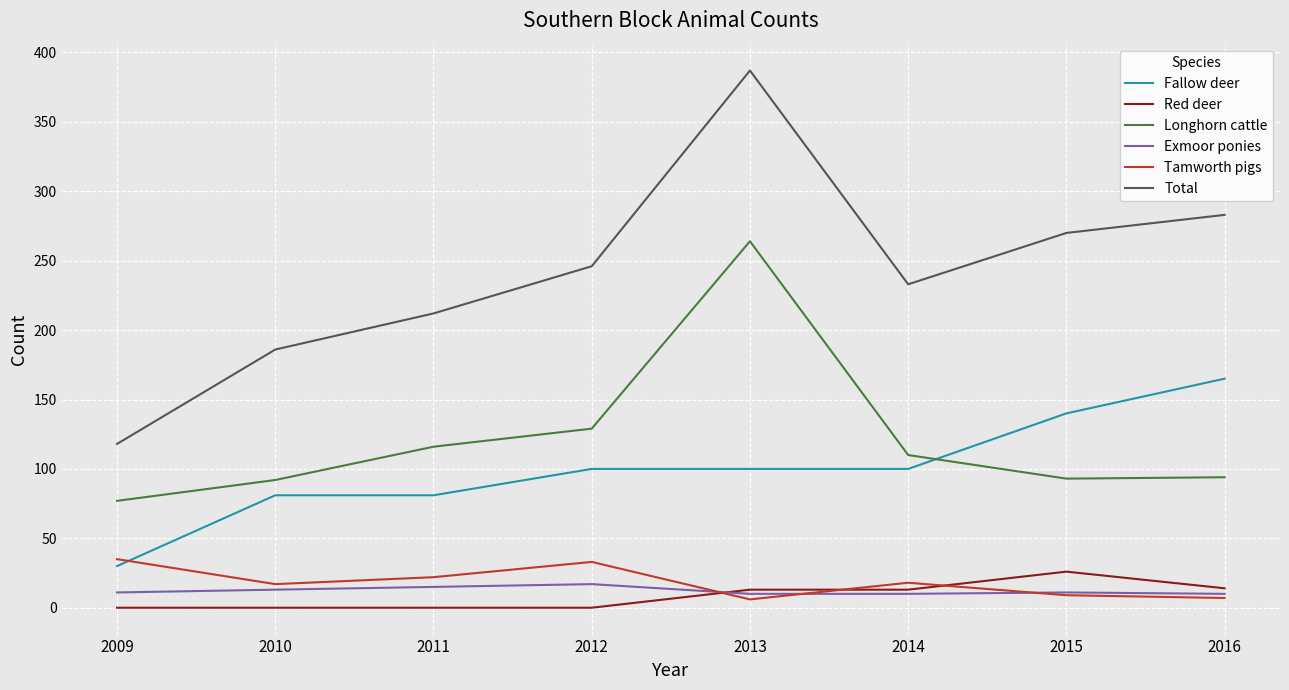

What is the sum of the Total values at 2012 and 2011?

458